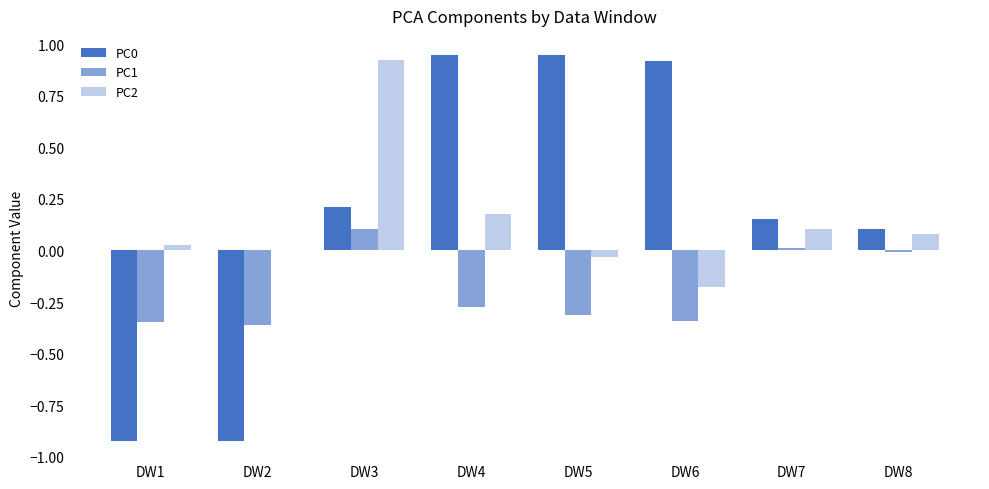

What is the value of the PC0 bar at the 6th from the left?

0.9